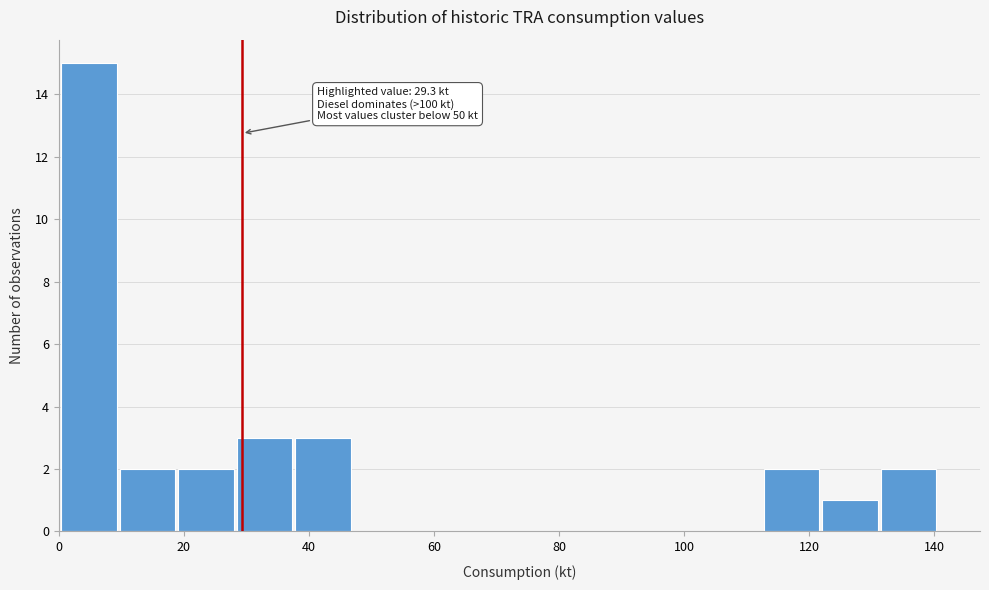

Which range on the x-axis has the tallest bar?

0 to 10